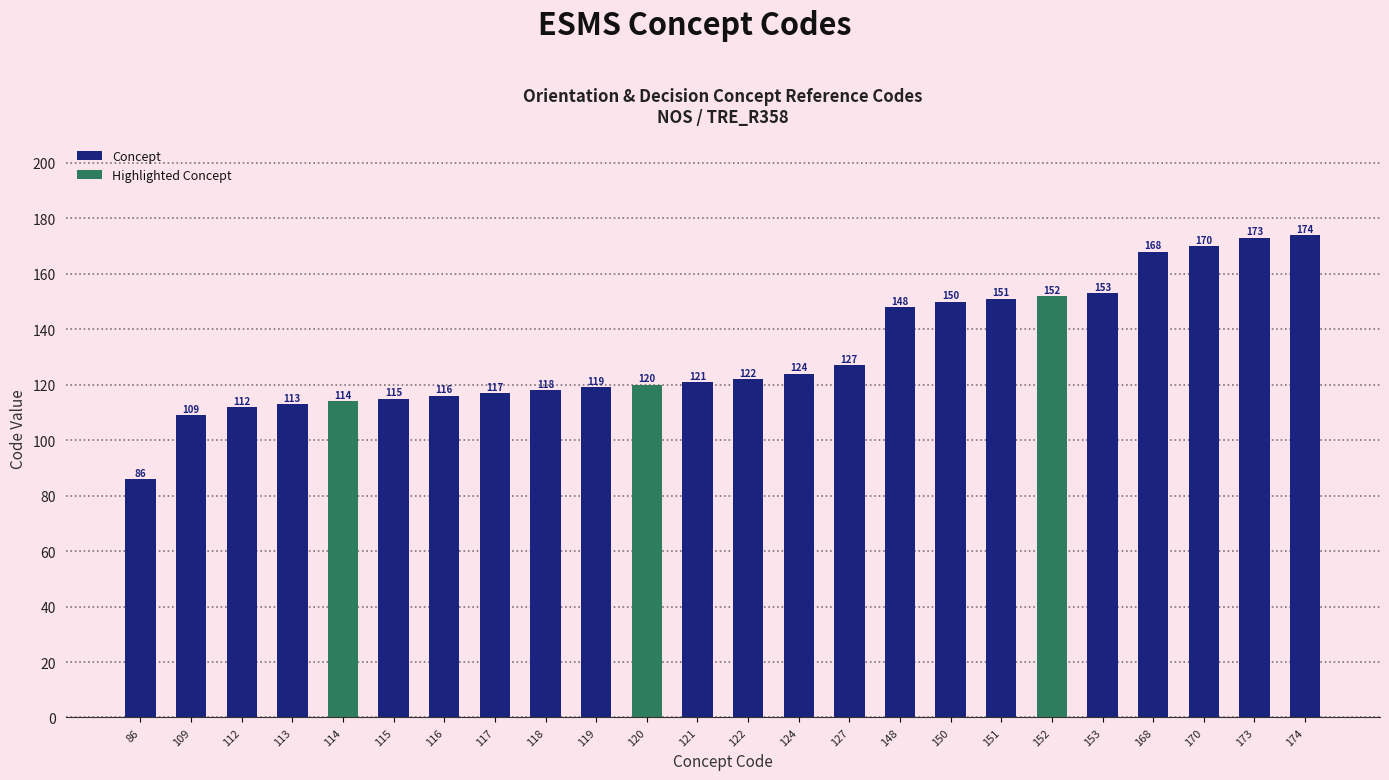

Rank the categories by value from highest to lowest.

174, 173, 170, 168, 153, 152, 151, 150, 148, 127, 124, 122, 121, 120, 119, 118, 117, 116, 115, 114, 113, 112, 109, 86